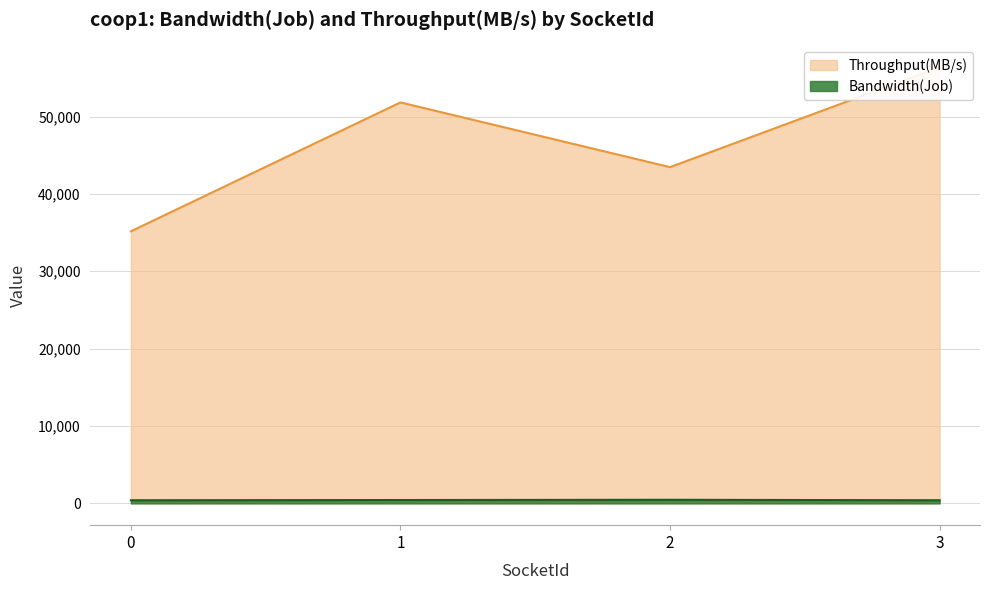

Which series has the largest range (max minus min)?

Throughput(MB/s)